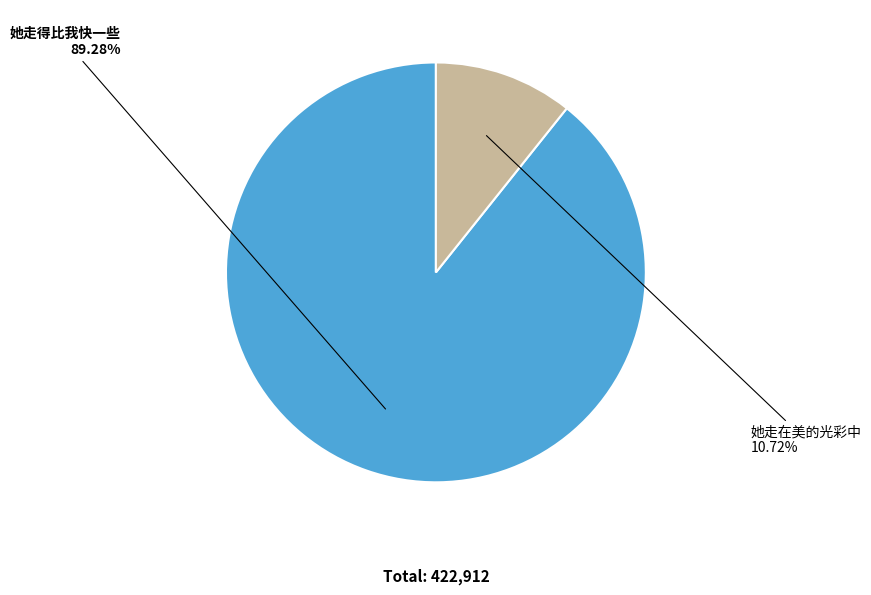

Do 她走得比我快一些 and 她走在美的光彩中 together represent more than half of the pie?

Yes